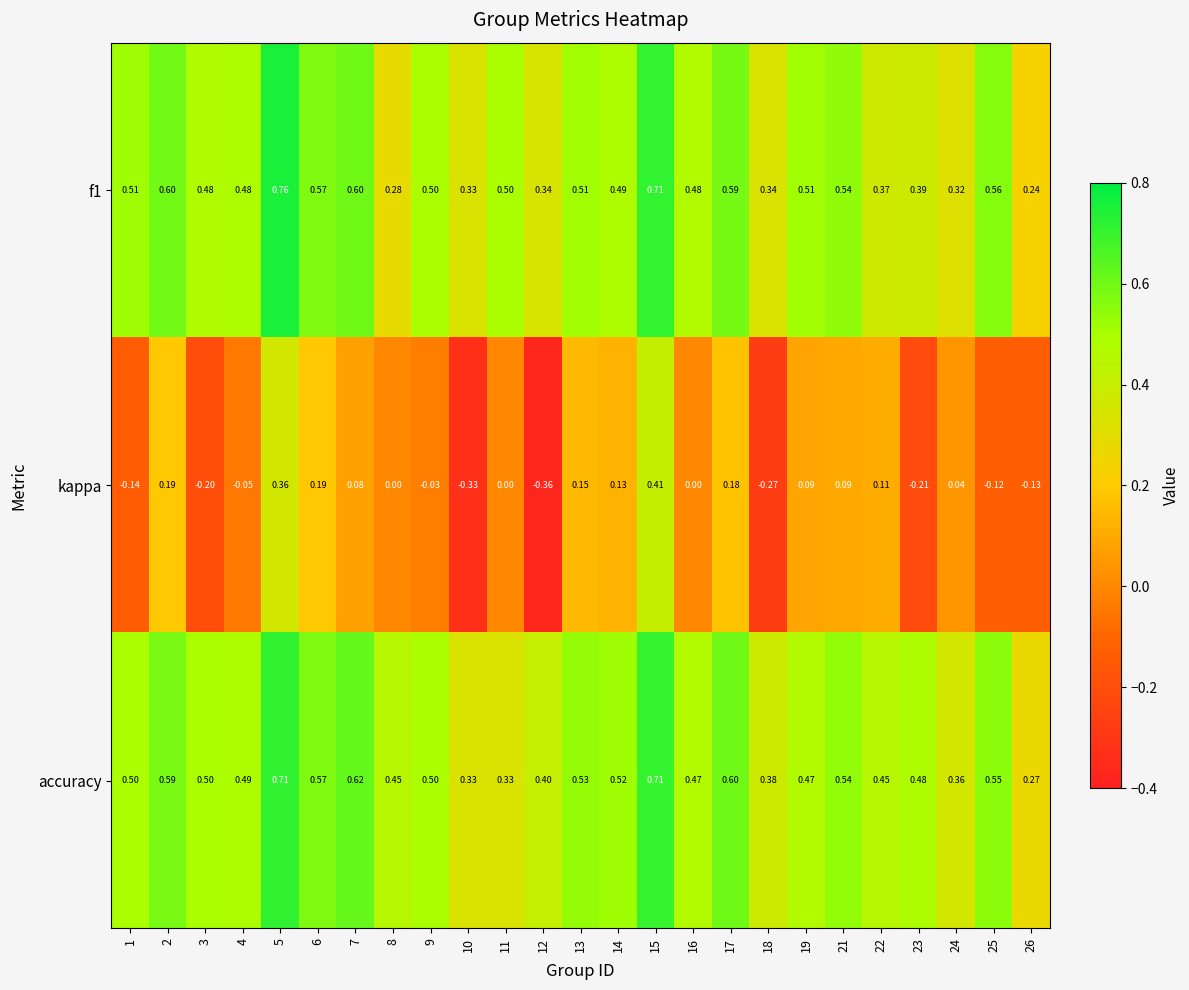

Rank the series by their maximum value, from highest to lowest.

f1, accuracy, kappa